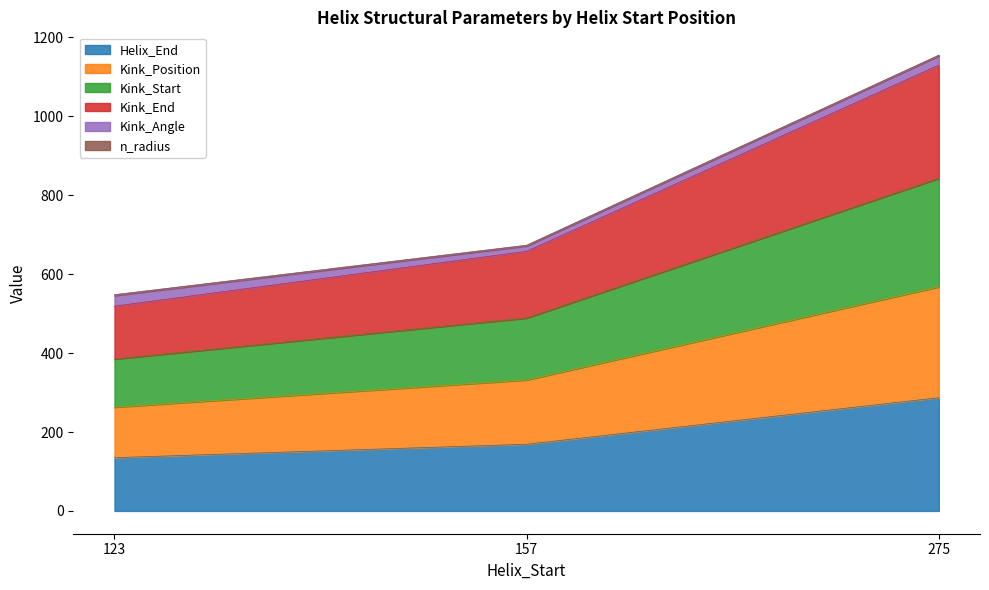

Which series has the largest range (max minus min)?

Kink_Position